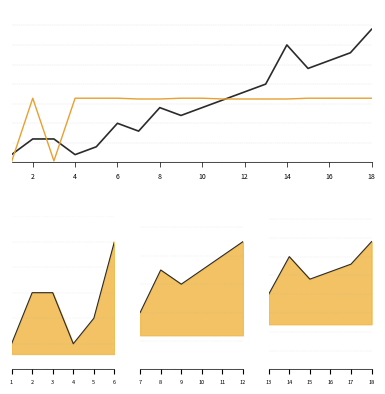

Is it true that INT_unlockBy equals 5.0 at 6?

True